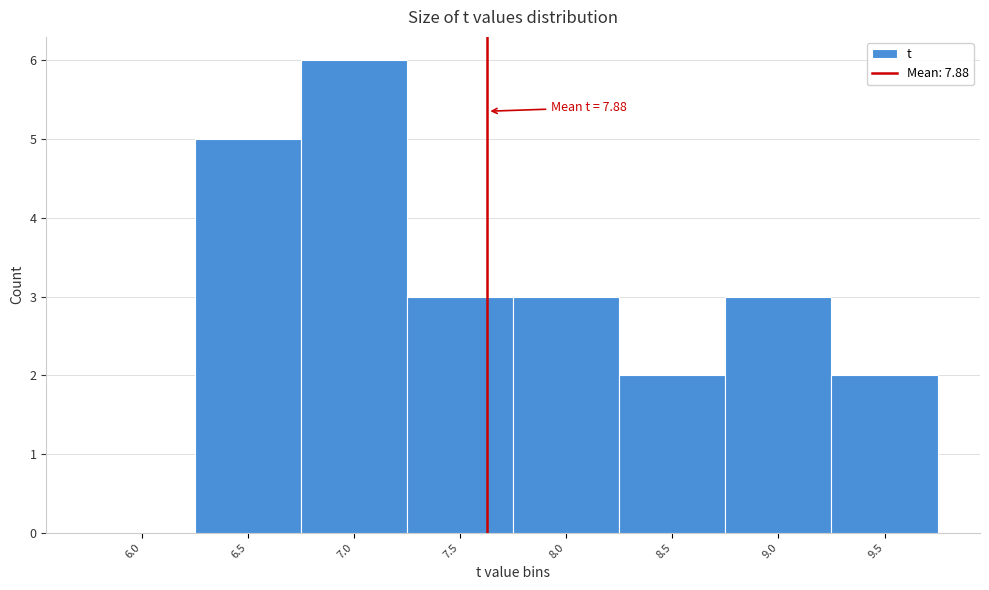

Reading left to right, extract all data points from this chart.

6.0=0	6.5=5	7.0=6	7.5=3	8.0=3	8.5=2	9.0=3	9.5=2